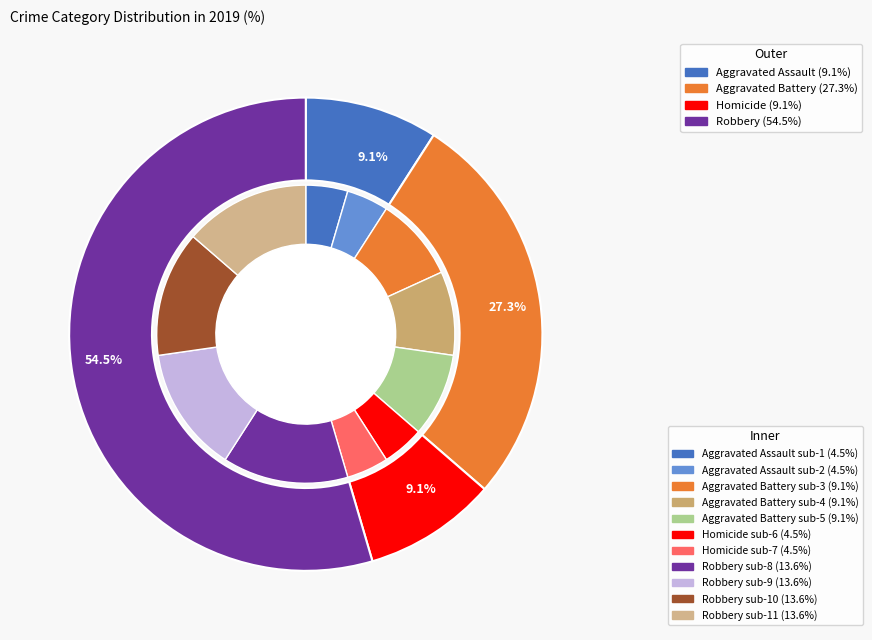

The Homicide slice represents 3% of the pie. True or false?

False